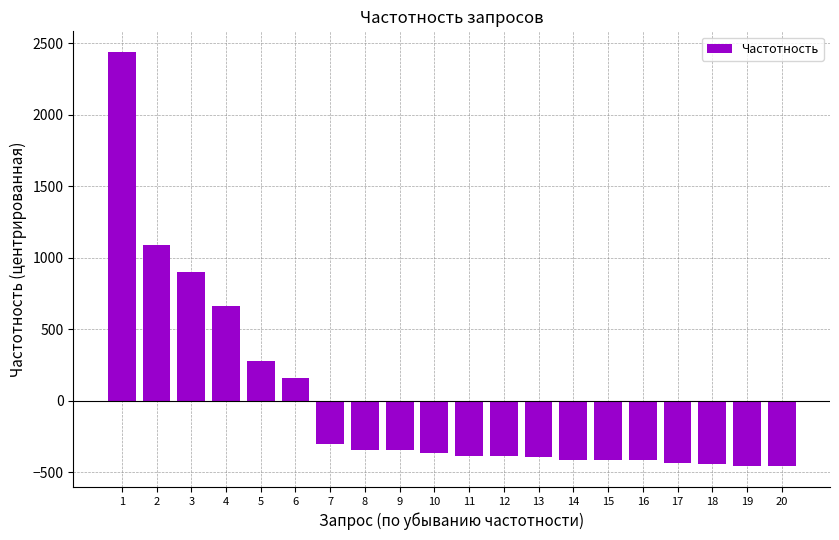

At which category does the chart reach its peak across all series?

1